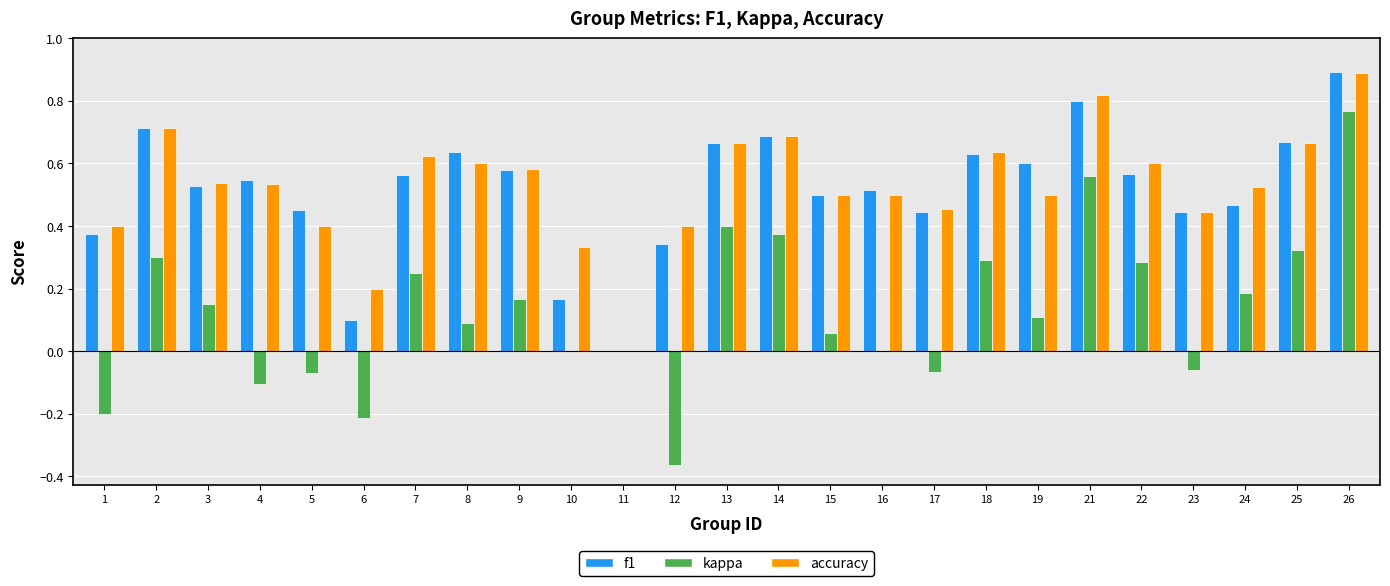

What is the sum of the accuracy values at 2 and 5?

1.1